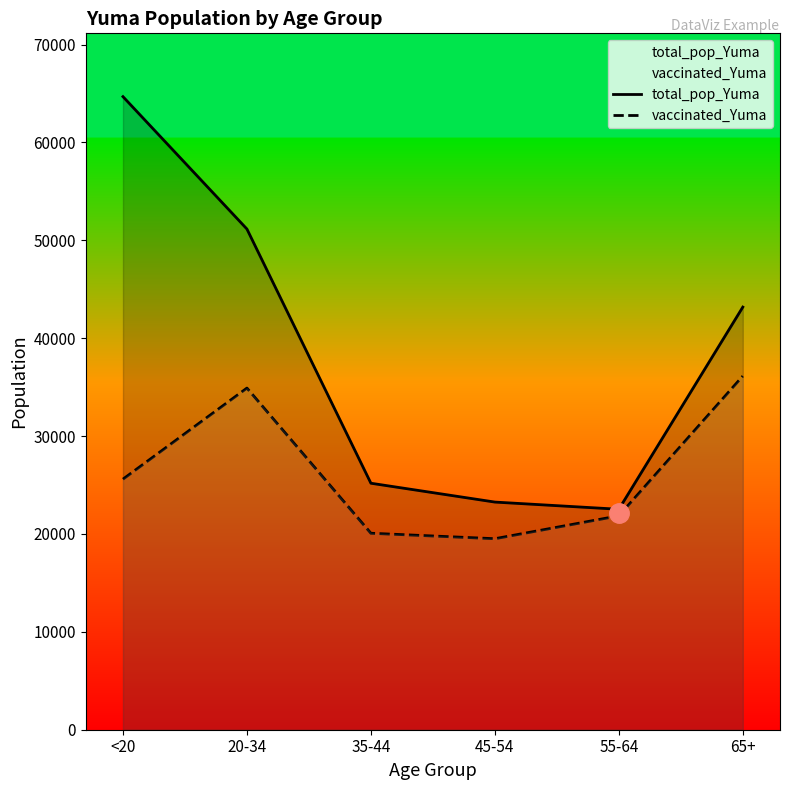

How many lines are shown in the chart?

2